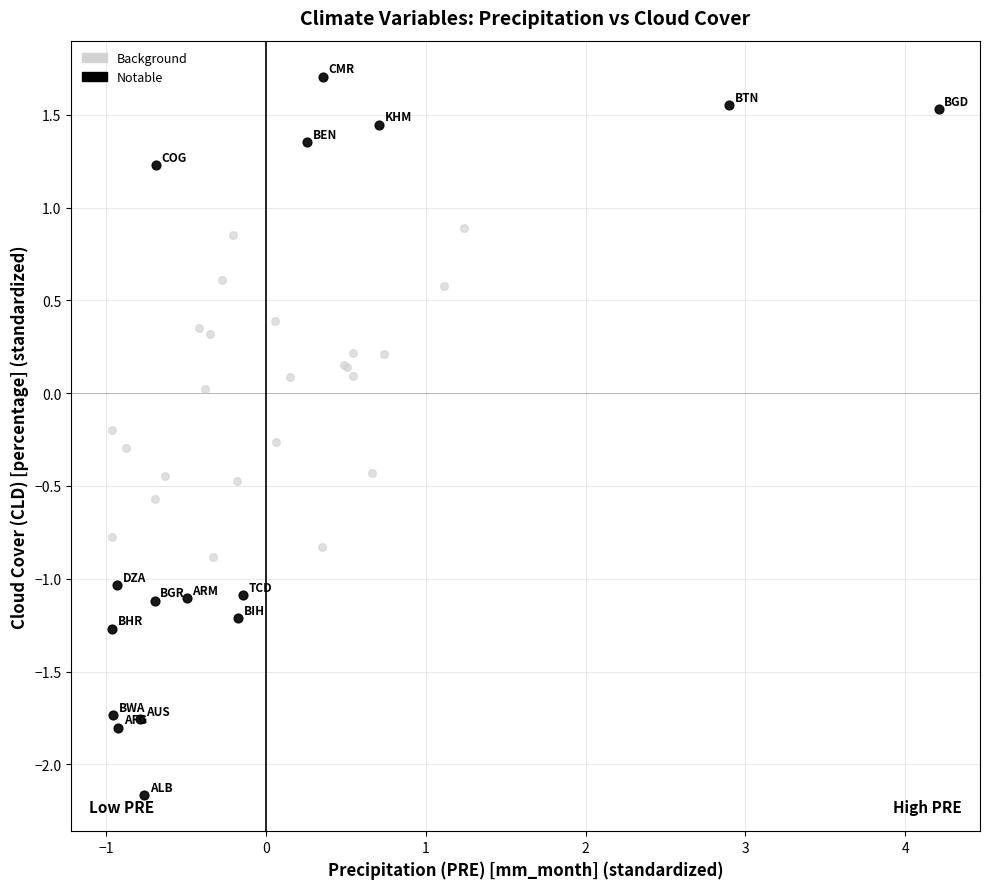

Which series contains the highest Y value?

Notable